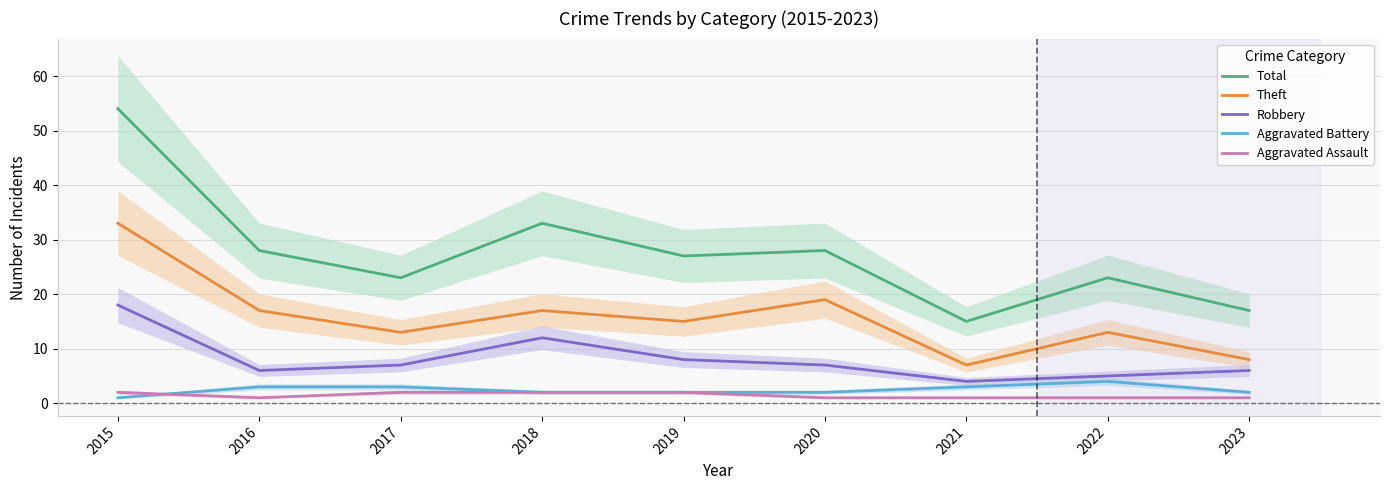

Is it true that Total equals 12 at 2015?

False